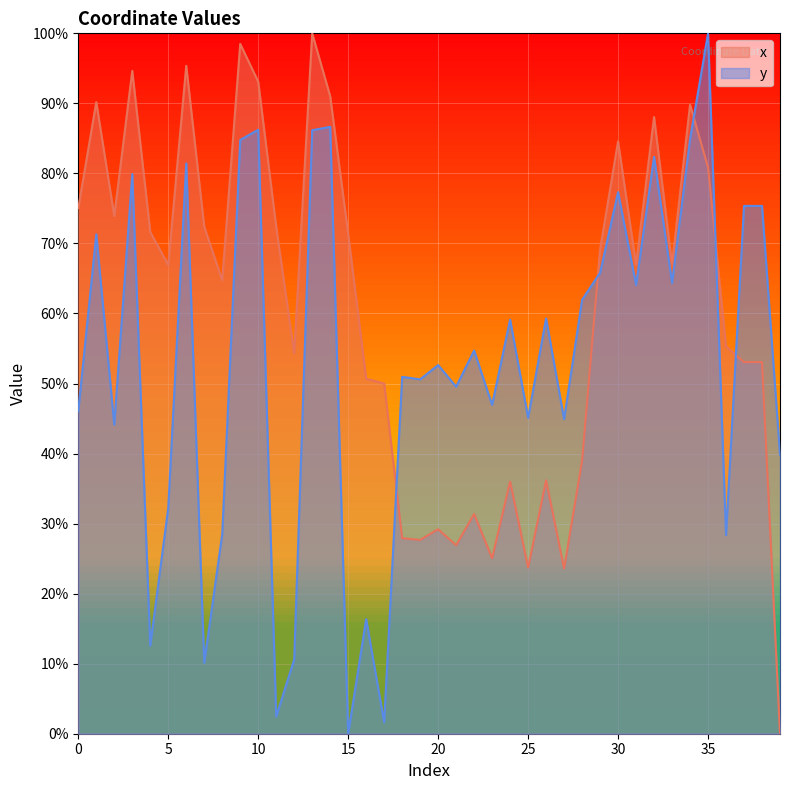

What is the maximum value for x?

100.0